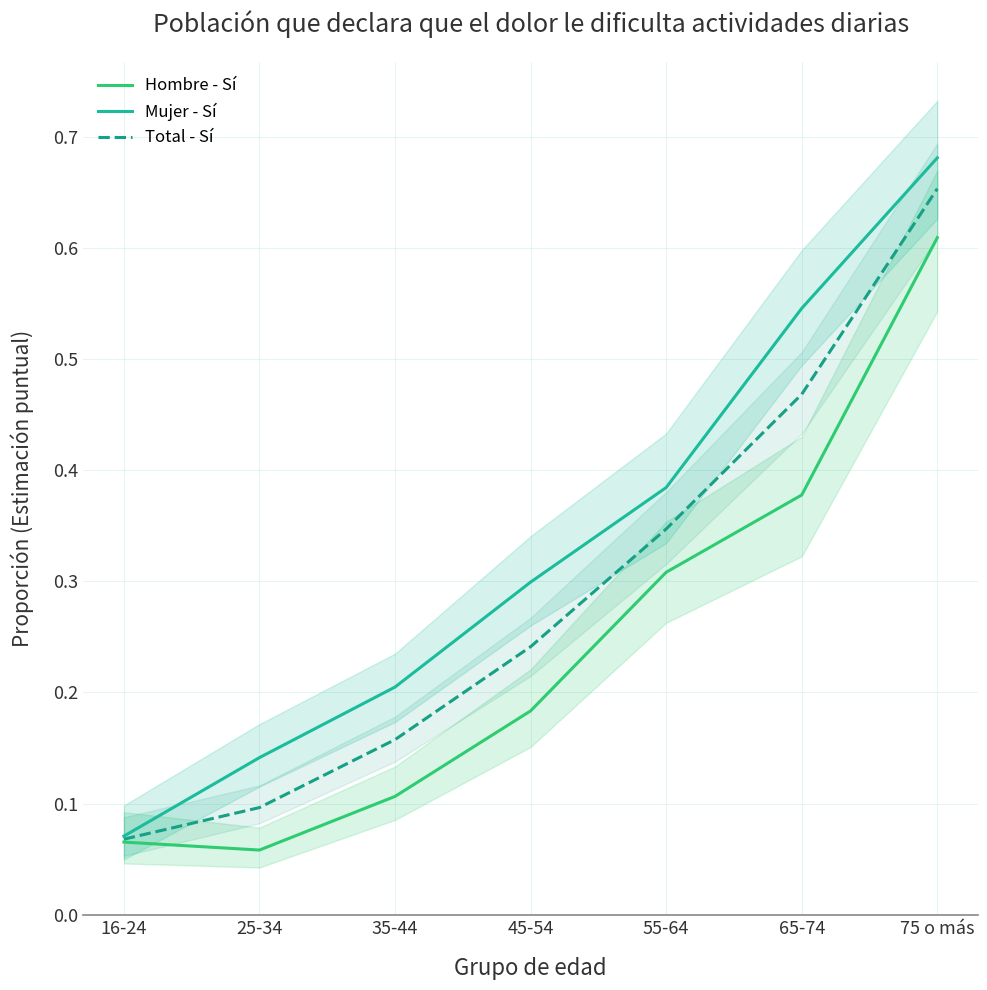

What position from the right is 45-54?

4